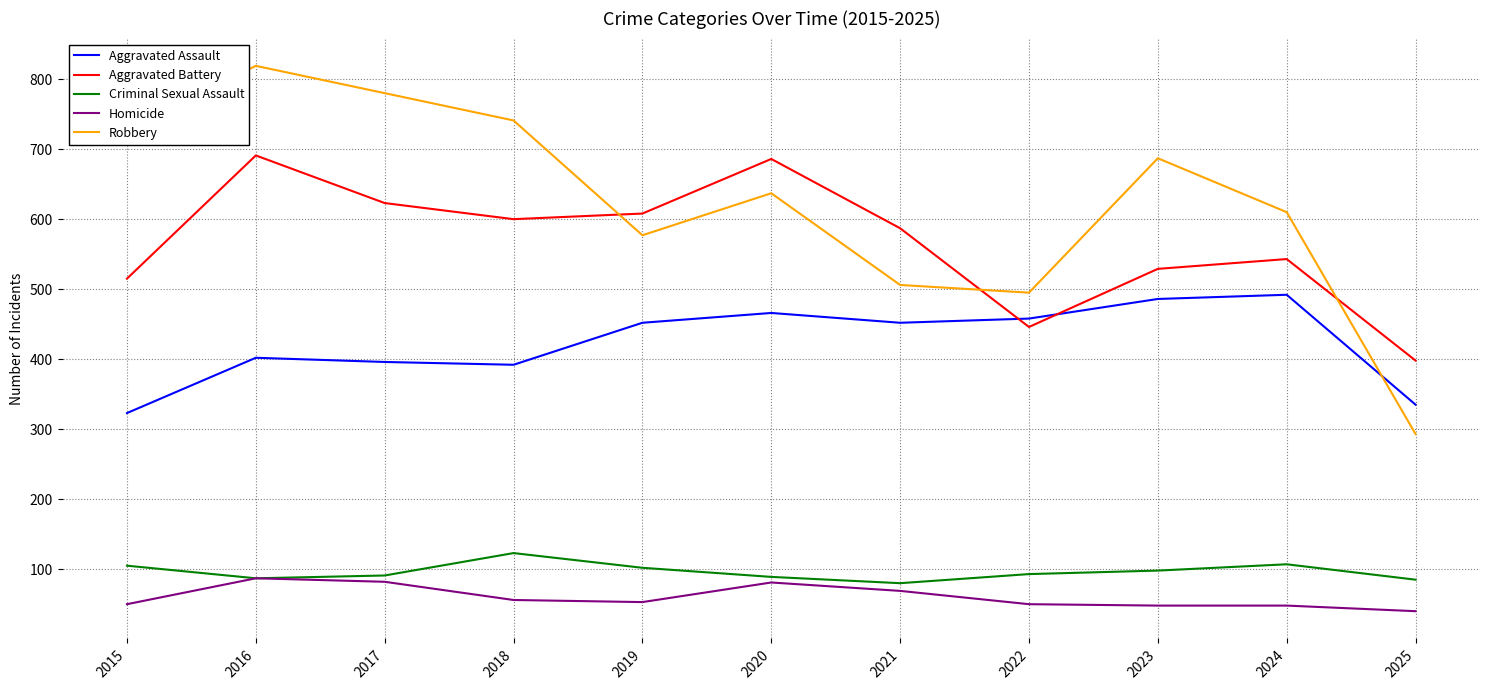

True or false: Homicide and Aggravated Assault intersect in this chart.

False